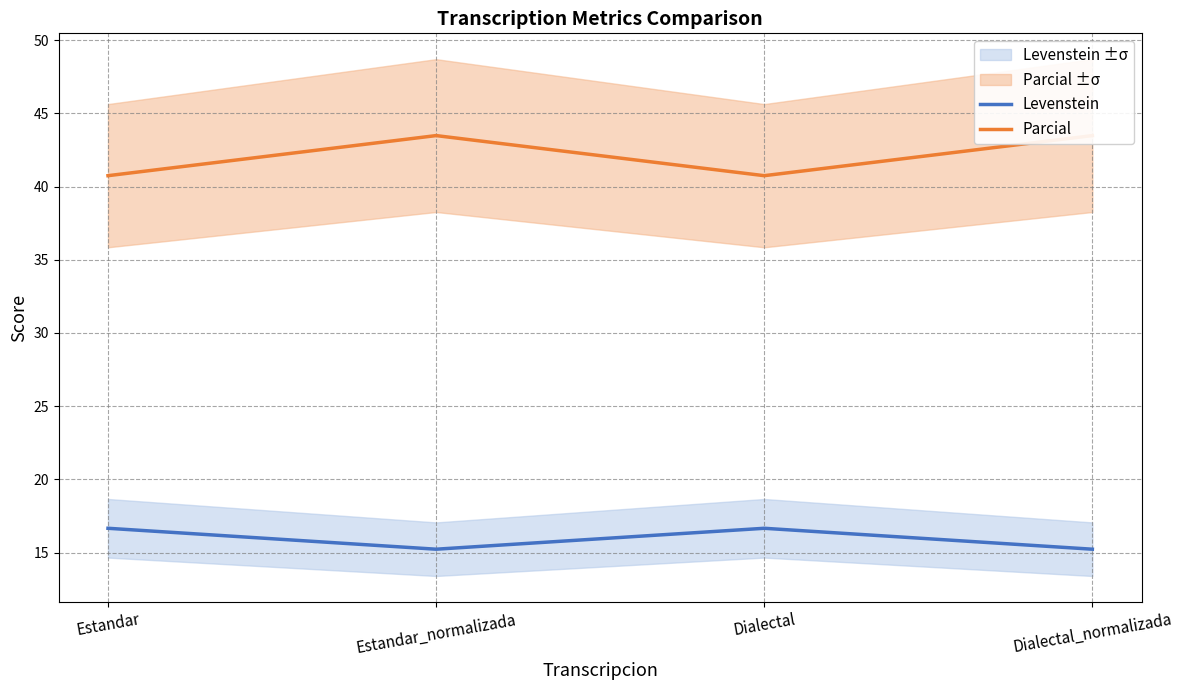

Reading left to right, what are all the values shown in this chart?

Levenstein: 16.7	15.2	16.7	15.2
Parcial: 40.7	43.5	40.7	43.5